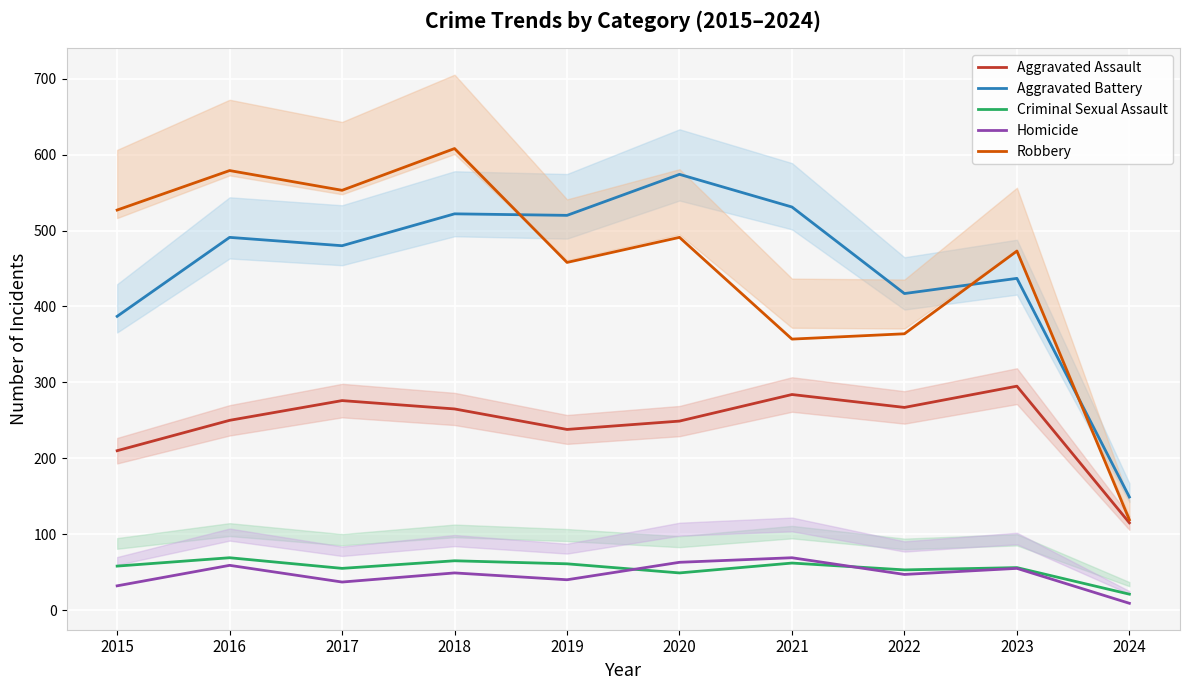

How many series are shown in this chart?

5